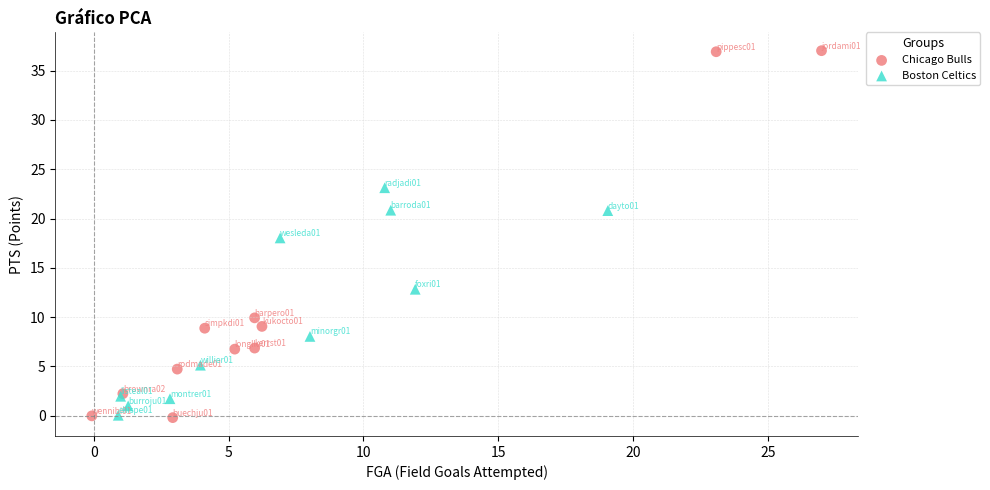

Which series has the largest Y range (max minus min)?

Chicago Bulls